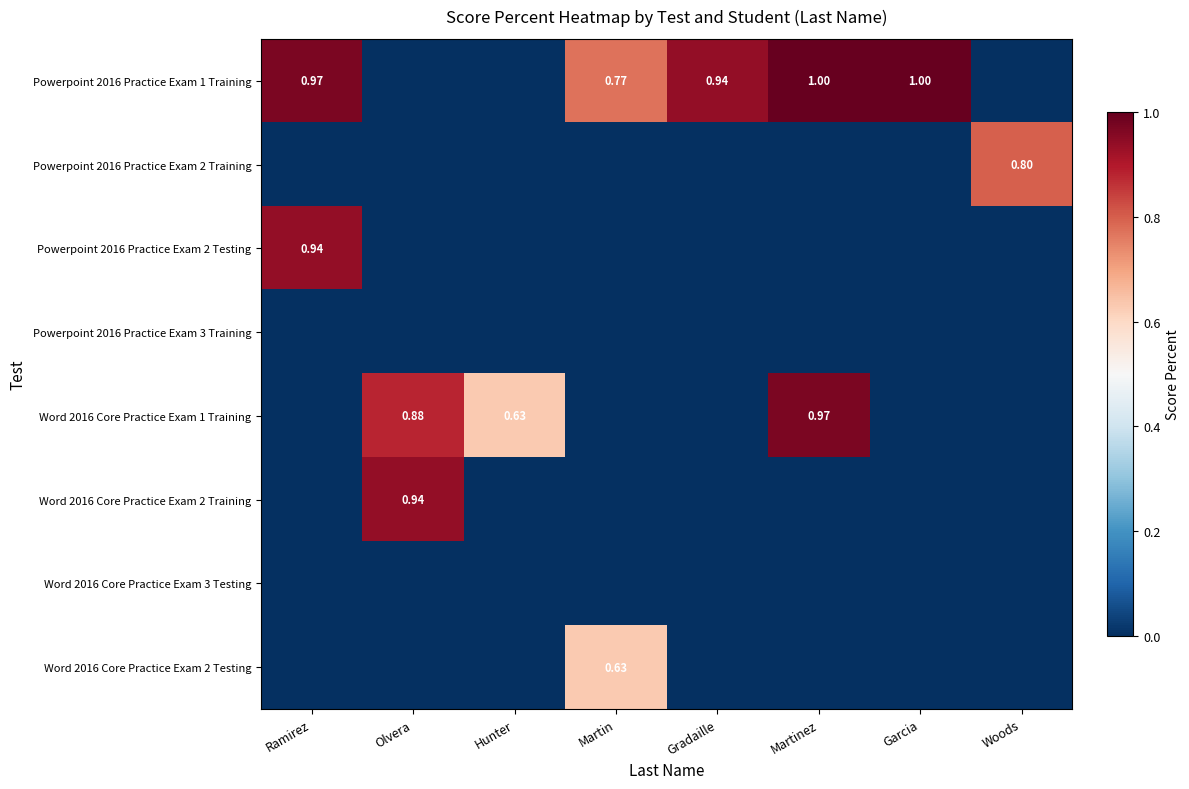

At which category is the sum across all series the highest?

Martinez